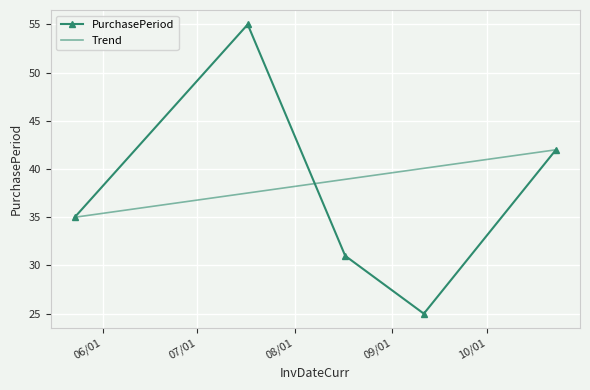

What is the difference between the maximum and minimum values?

30